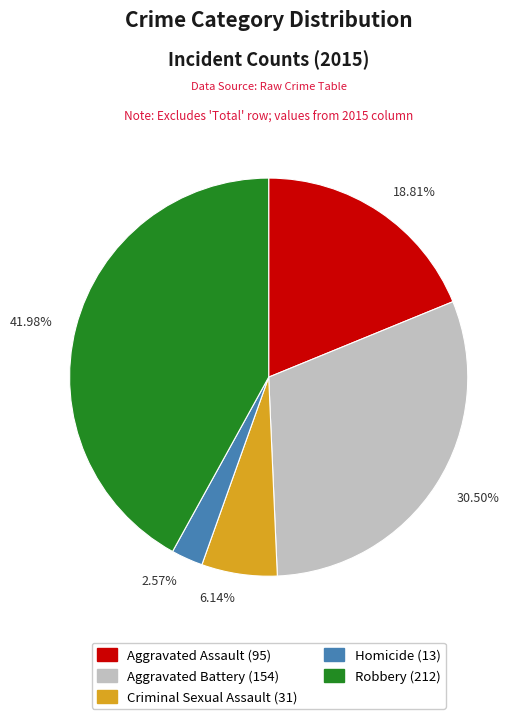

Rank the categories by value from lowest to highest.

2.57%, 6.14%, 18.81%, 30.50%, 41.98%